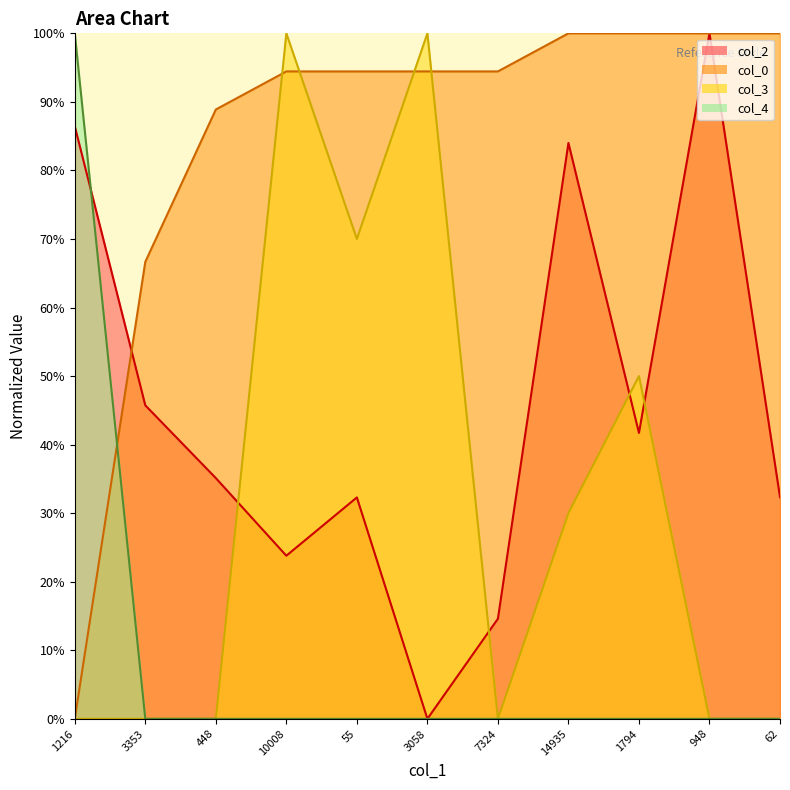

What is the label of the 9th point from the right?

448